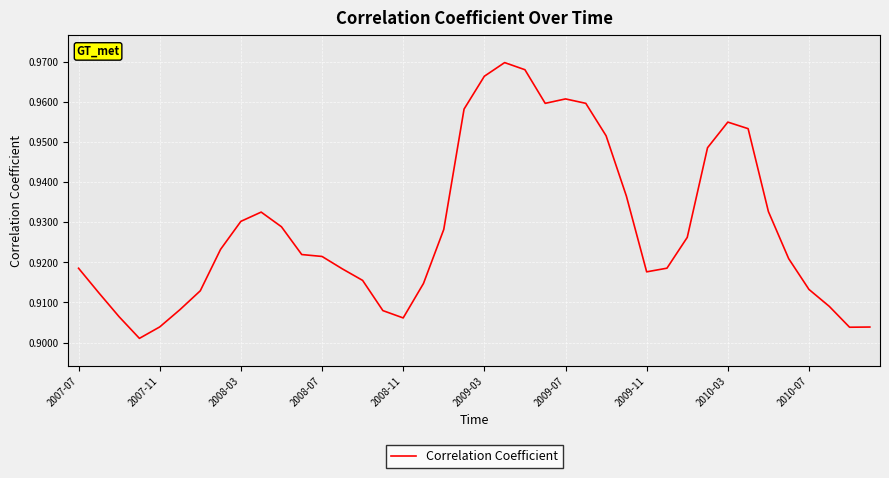

Reading right to left, extract all data points from this chart.

0.9	0.9	0.9	0.9	0.9	0.9	1.0	1.0	0.9	0.9	0.9	0.9	0.9	1.0	1.0	1.0	1.0	1.0	1.0	1.0	1.0	0.9	0.9	0.9	0.9	0.9	0.9	0.9	0.9	0.9	0.9	0.9	0.9	0.9	0.9	0.9	0.9	0.9	0.9	0.9